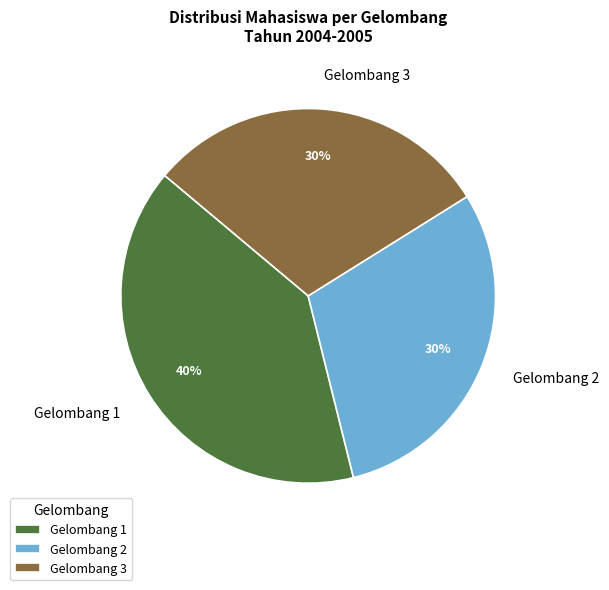

The Gelombang 1 slice represents 45% of the pie. True or false?

False